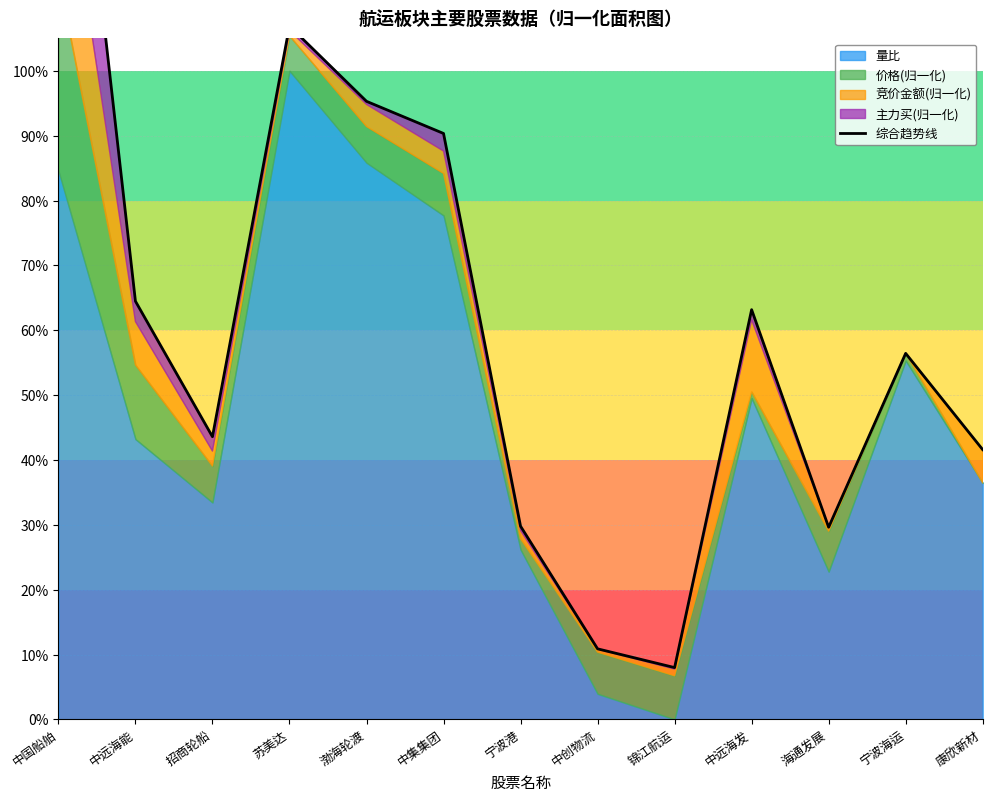

True or false: there are more than 2 points higher than both neighbors.

True